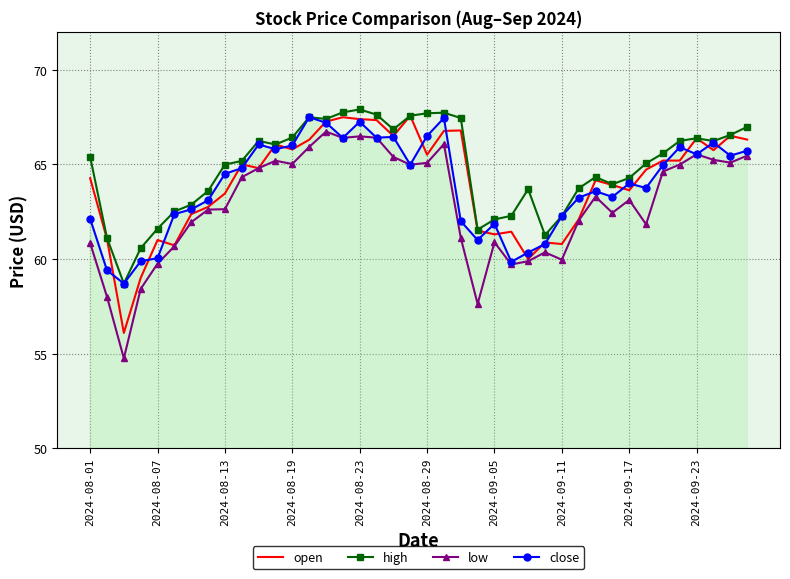

What is the difference between the maximum and minimum values in the open series?

11.5